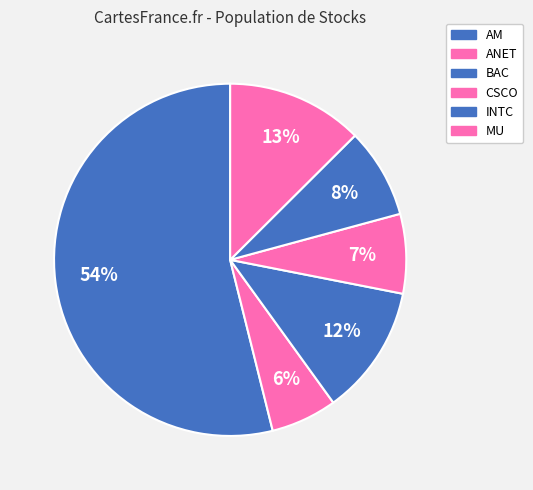

To the nearest percent, what percentage of the pie is MU?

13%